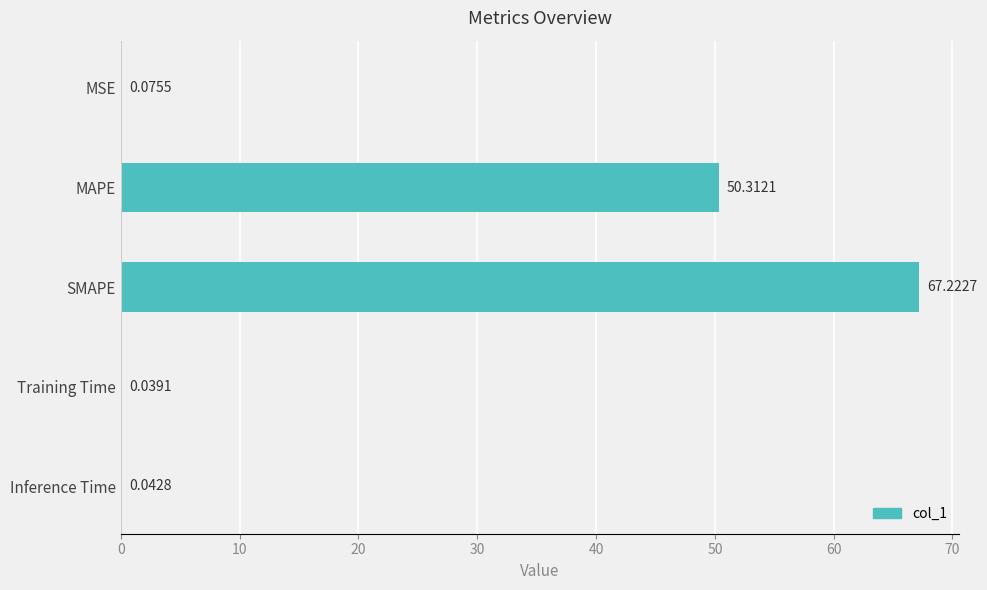

Count the number of categories in the chart.

5